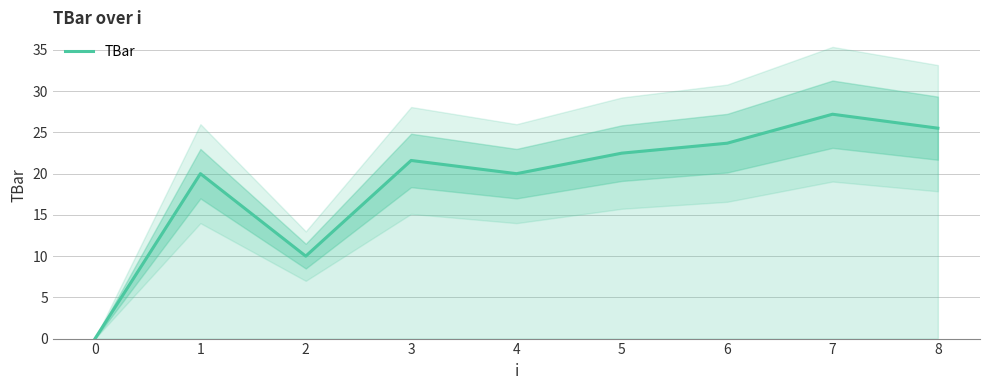

The value at 7 is 27.2. True or false?

True